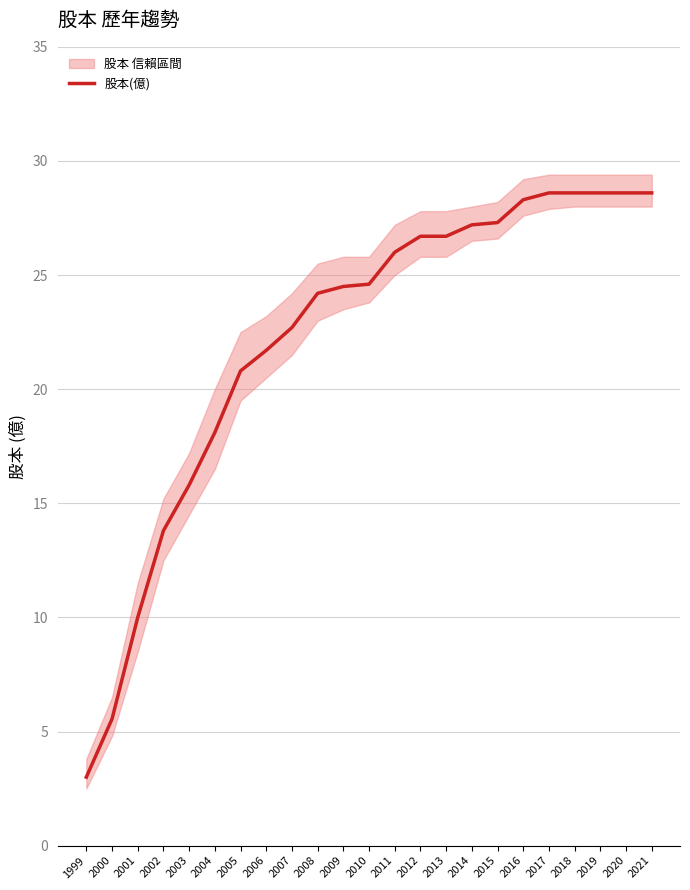

List the labels in order of value, largest first.

2017, 2018, 2019, 2020, 2021, 2016, 2015, 2014, 2012, 2013, 2011, 2010, 2009, 2008, 2007, 2006, 2005, 2004, 2003, 2002, 2001, 2000, 1999